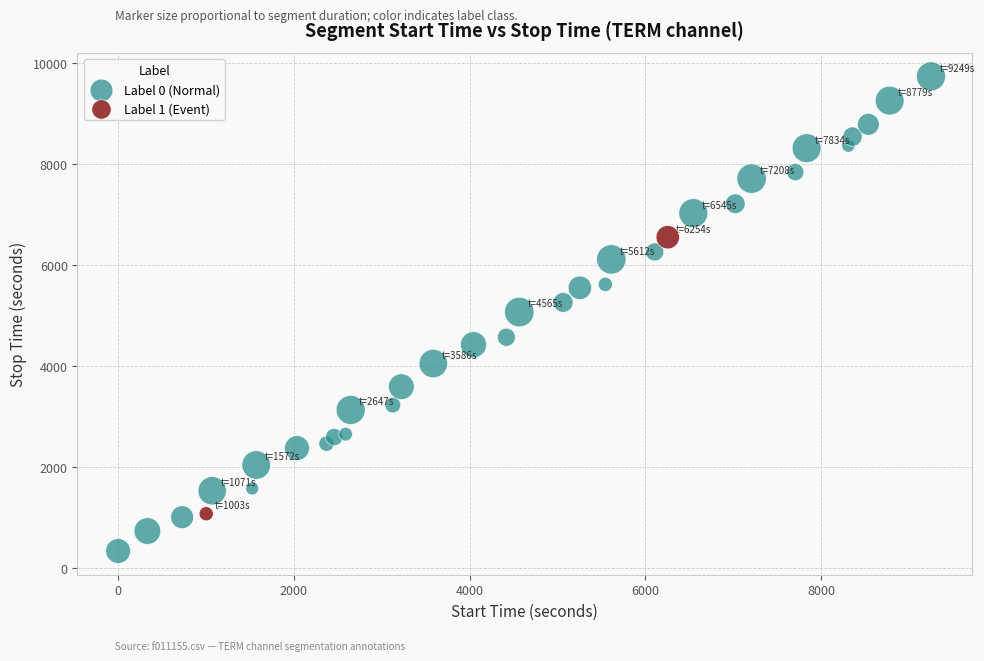

What are all the series names shown in the legend?

Label 0 (Normal), Label 1 (Event)